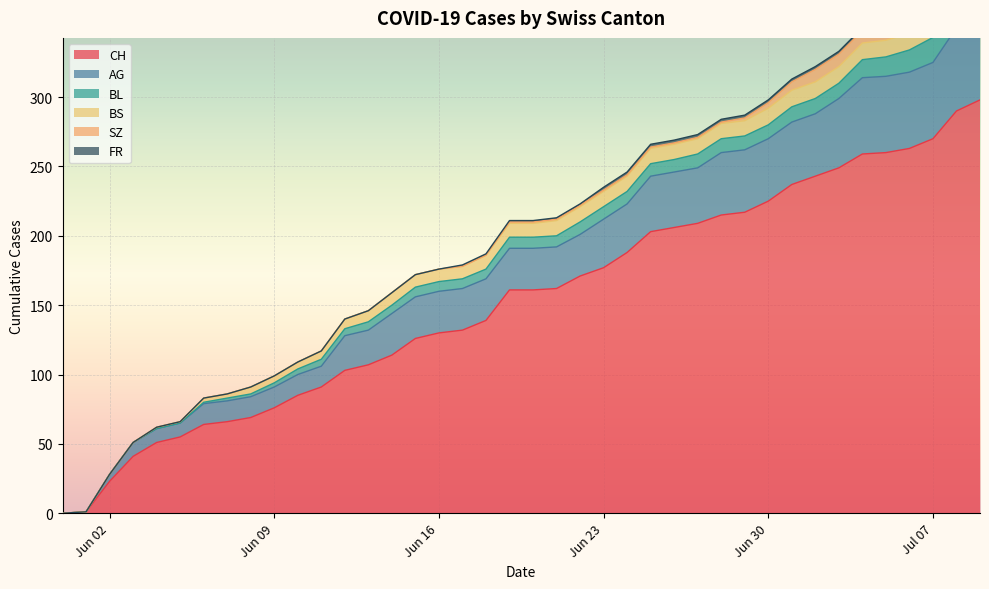

Reading left to right, transcribe all the data shown in this chart.

CH: 0=0	1=1	2=23	3=41	4=51	5=55	6=64	7=66	8=69	9=76	10=85	11=91	12=103	13=107	14=114	15=126	16=130	17=132	18=139	19=161	20=161	21=162	22=171	23=177	24=188	25=203	26=206	27=209	28=215	29=217	30=225	31=237	32=243	33=249	34=259	35=260	36=263	37=270	38=290	39=298
AG: 0=0	1=0	2=5	3=10	4=10	5=10	6=15	7=15	8=15	9=15	10=15	11=15	12=25	13=25	14=30	15=30	16=30	17=30	18=30	19=30	20=30	21=30	22=30	23=35	24=35	25=40	26=40	27=40	28=45	29=45	30=45	31=45	32=45	33=50	34=55	35=55	36=55	37=55	38=60	39=65
BL: 0=0	1=0	2=0	3=0	4=0	5=0	6=1	7=2	8=2	9=3	10=4	11=5	12=5	13=6	14=6	15=7	16=7	17=7	18=7	19=8	20=8	21=8	22=9	23=9	24=9	25=9	26=9	27=10	28=10	29=10	30=10	31=11	32=11	33=11	34=13	35=14	36=16	37=18	38=19	39=20
BS: 0=0	1=0	2=0	3=0	4=1	5=1	6=3	7=3	8=5	9=5	10=5	11=6	12=7	13=8	14=9	15=9	16=9	17=9	18=10	19=10	20=10	21=11	22=11	23=11	24=11	25=11	26=11	27=11	28=11	29=11	30=12	31=12	32=12	33=12	34=12	35=12	36=12	37=12	38=12	39=12
SZ: 0=0	1=0	2=0	3=0	4=0	5=0	6=0	7=0	8=0	9=0	10=0	11=0	12=0	13=0	14=0	15=0	16=0	17=0	18=0	19=1	20=1	21=1	22=1	23=1	24=1	25=1	26=1	27=1	28=1	29=2	30=4	31=6	32=9	33=9	34=9	35=9	36=9	37=9	38=17	39=17
FR: 0=0	1=0	2=0	3=0	4=0	5=0	6=0	7=0	8=0	9=0	10=0	11=0	12=0	13=0	14=0	15=0	16=0	17=1	18=1	19=1	20=1	21=1	22=1	23=2	24=2	25=2	26=2	27=2	28=2	29=2	30=2	31=2	32=2	33=2	34=2	35=2	36=2	37=2	38=2	39=2